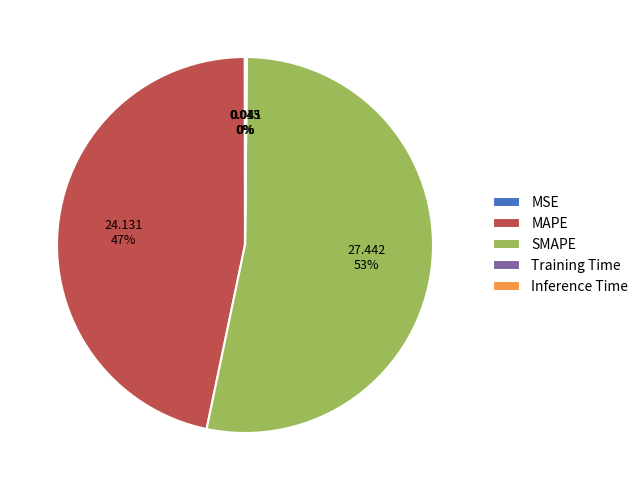

Combined, do SMAPE and MAPE account for over 50%?

Yes